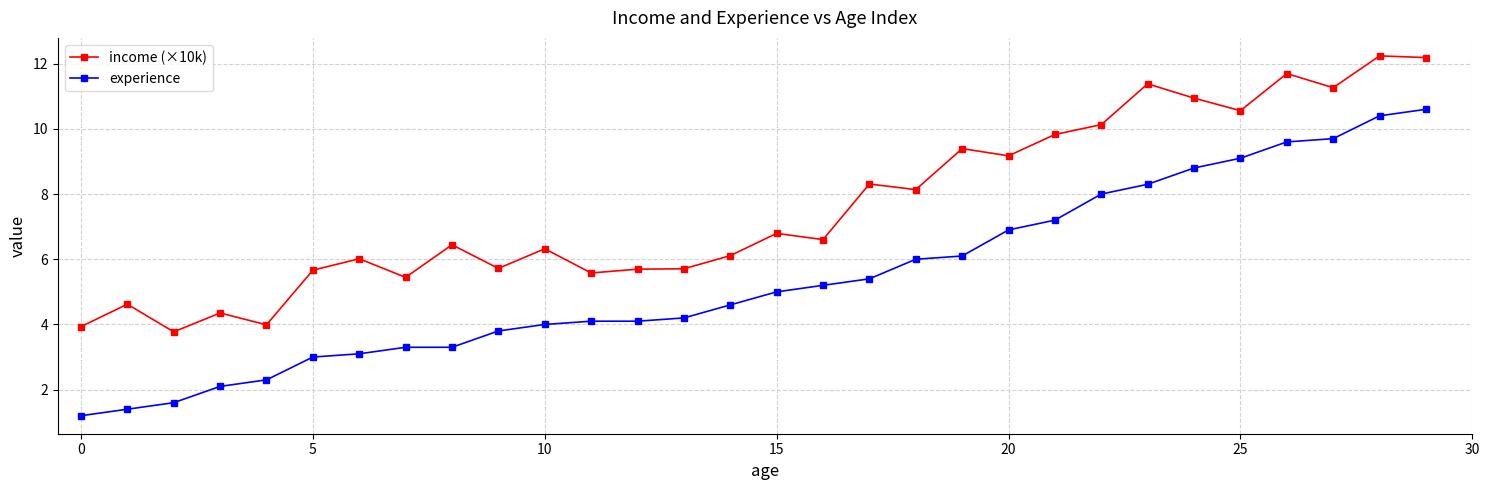

True or false: experience and income (×10k) cross at least once.

False